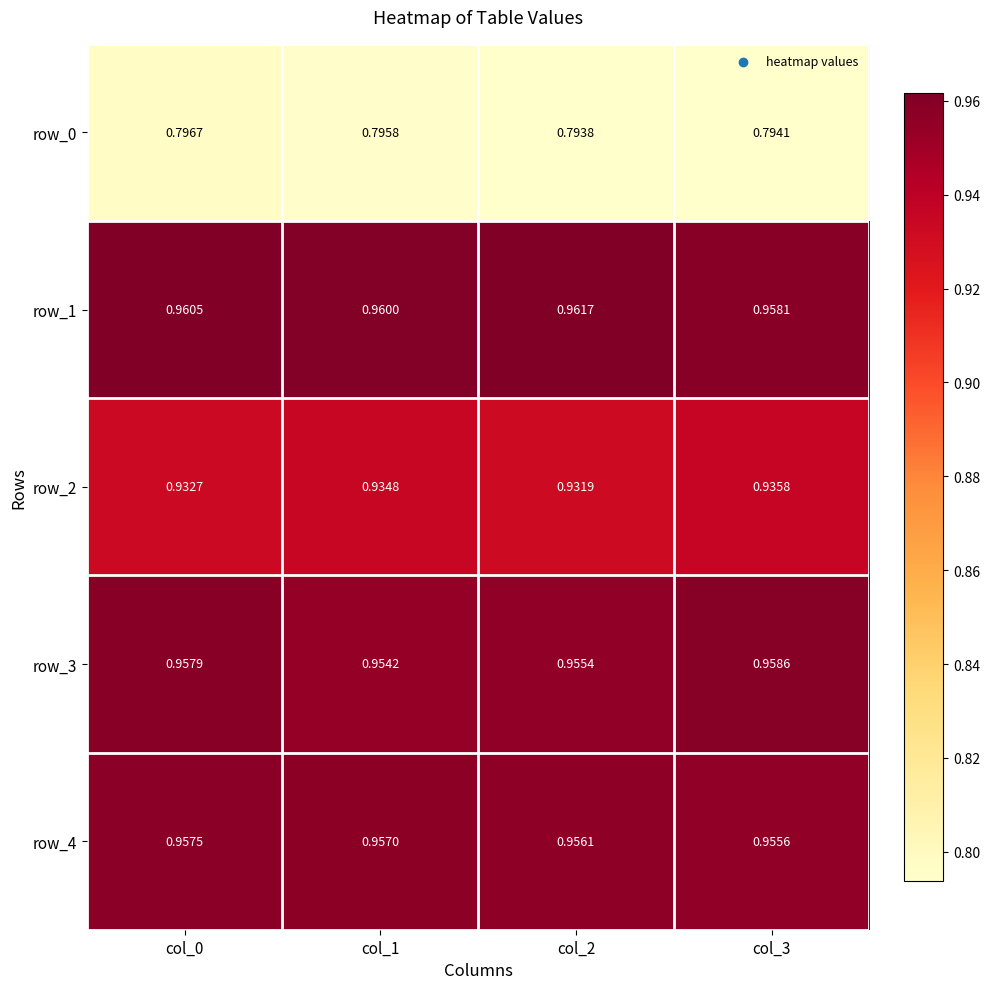

What is the sum of the row_0 values at col_1 and col_3?

1.6